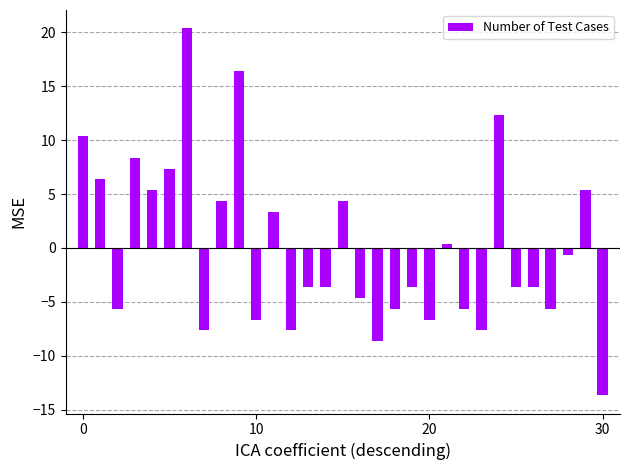

How many data points does each series have?

31